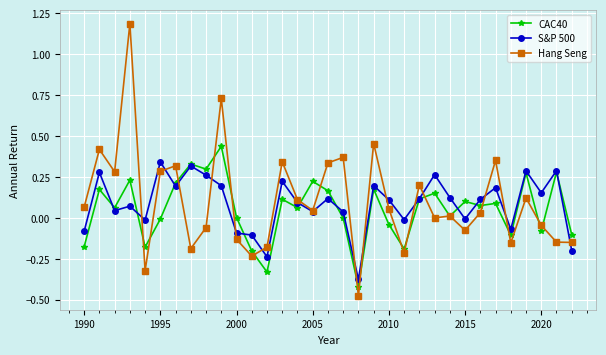

What is the greatest value displayed?

1.2